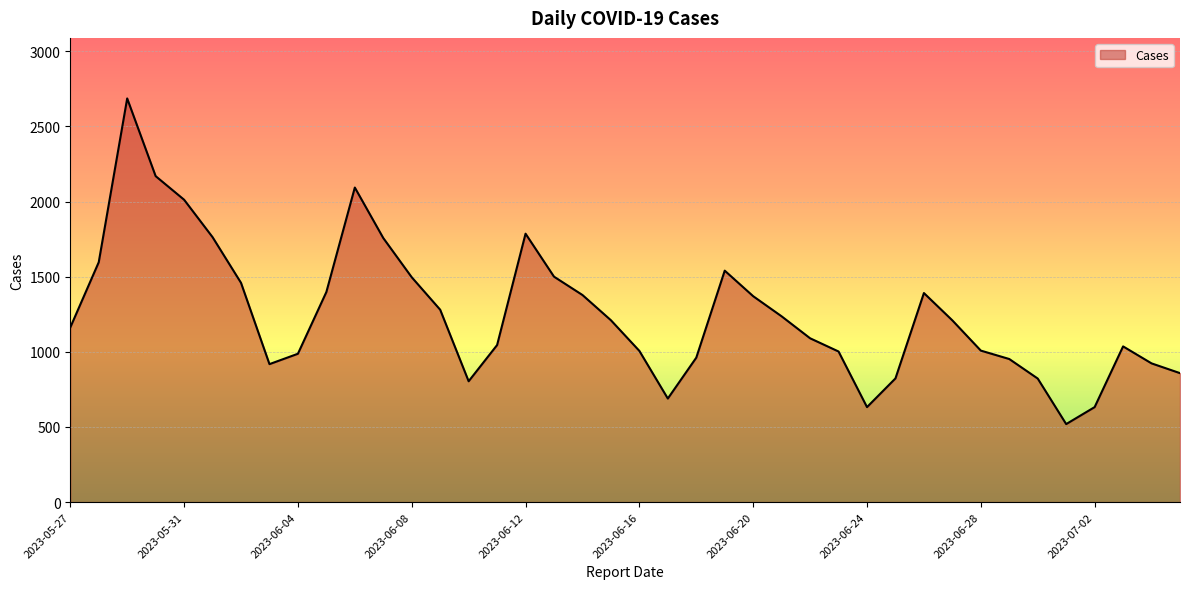

What is the maximum value shown in the chart?

2686